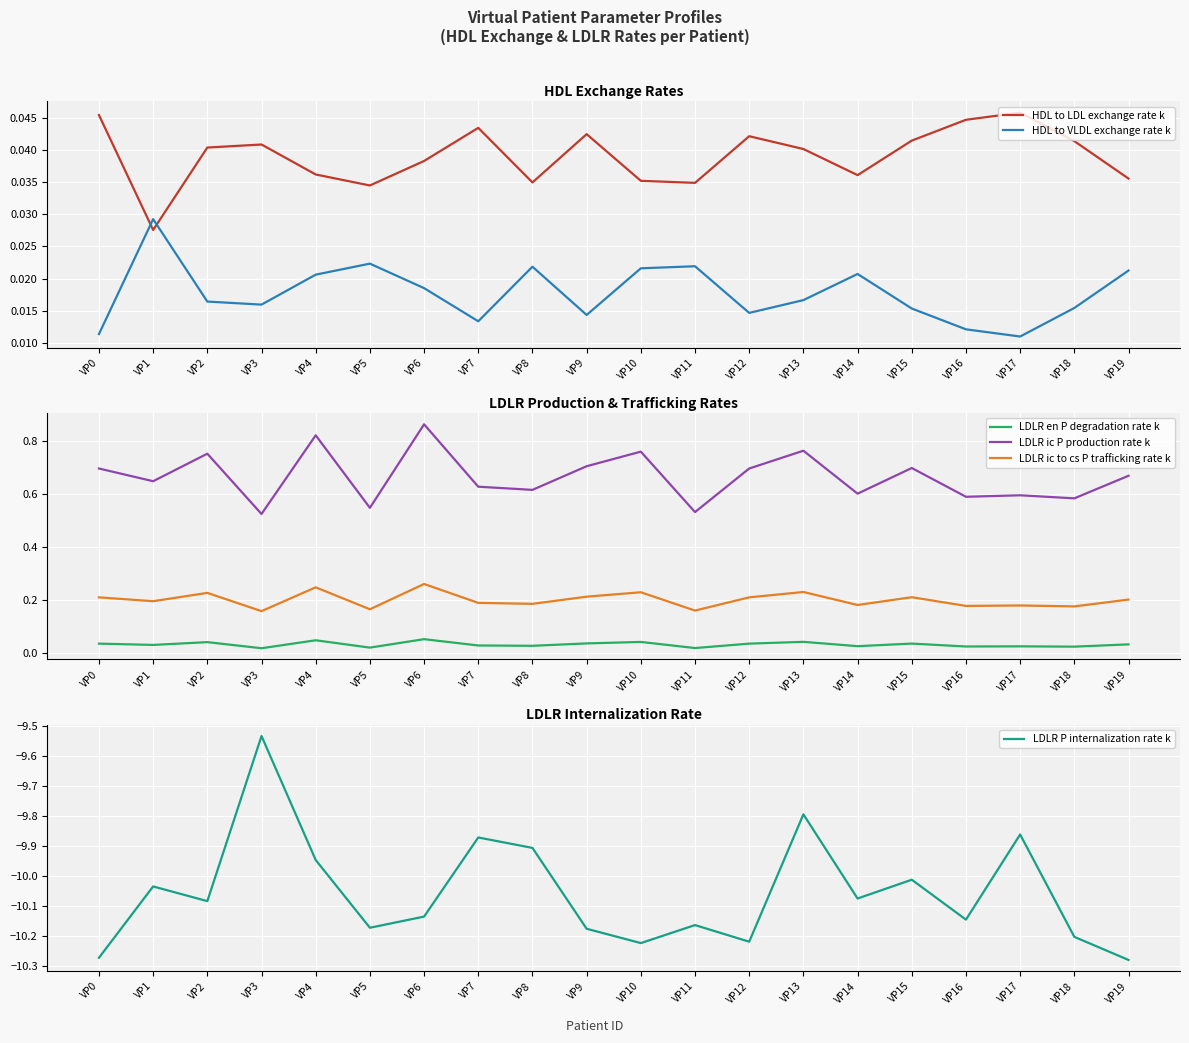

At which label is LDLR ic P production rate k closest to 0?

VP3